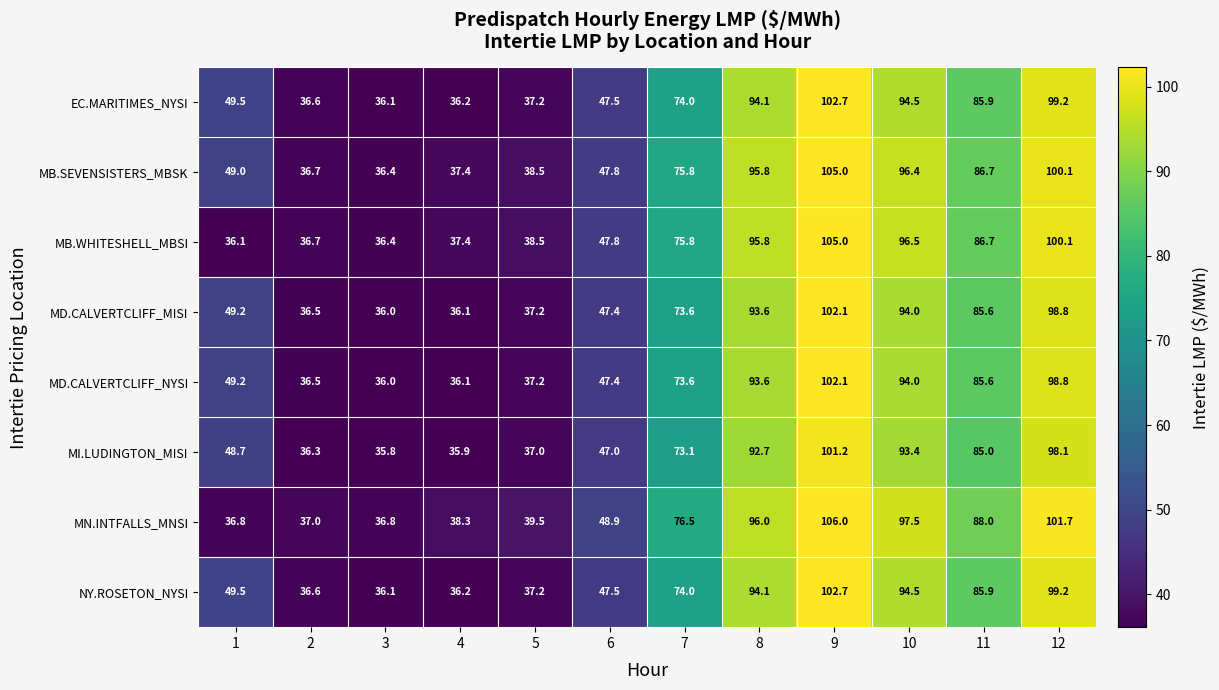

What is the difference between the MN.INTFALLS_MNSI values at 12 and 6?

52.8